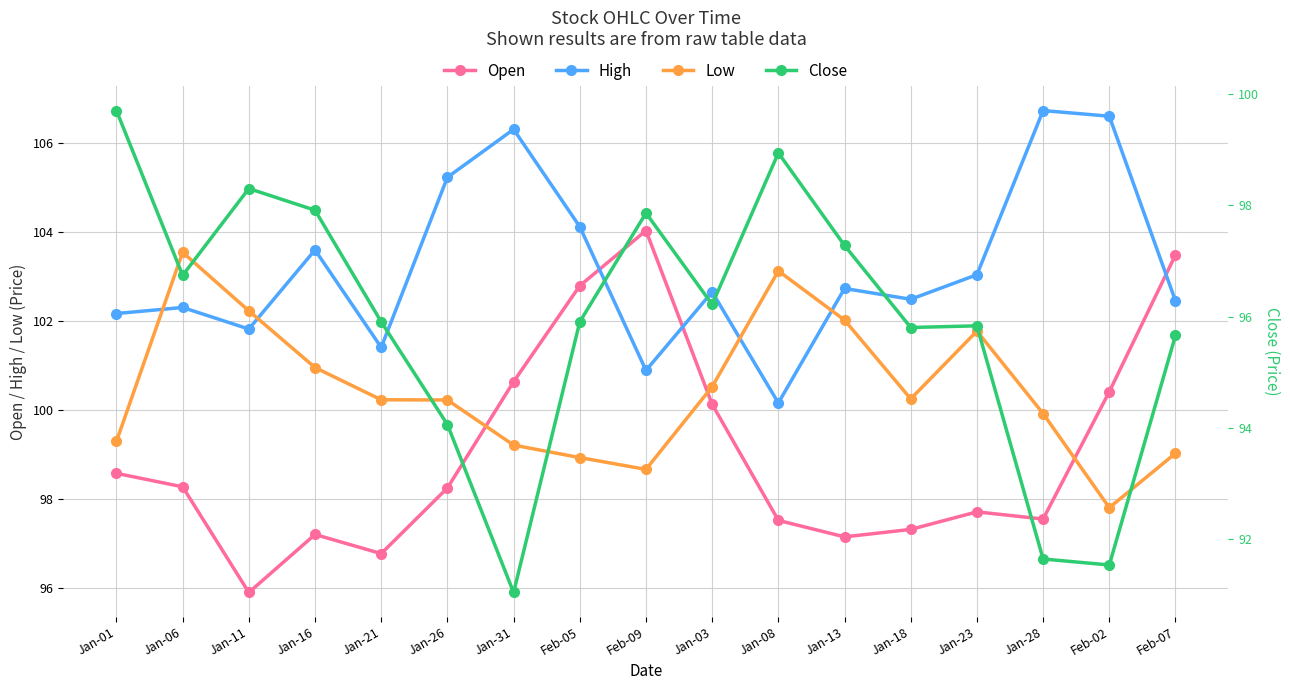

List the labels in order of Close value, largest first.

Jan-01, Jan-08, Jan-11, Jan-16, Feb-09, Jan-13, Jan-06, Jan-03, Jan-21, Feb-05, Jan-23, Jan-18, Feb-07, Jan-26, Jan-28, Feb-02, Jan-31